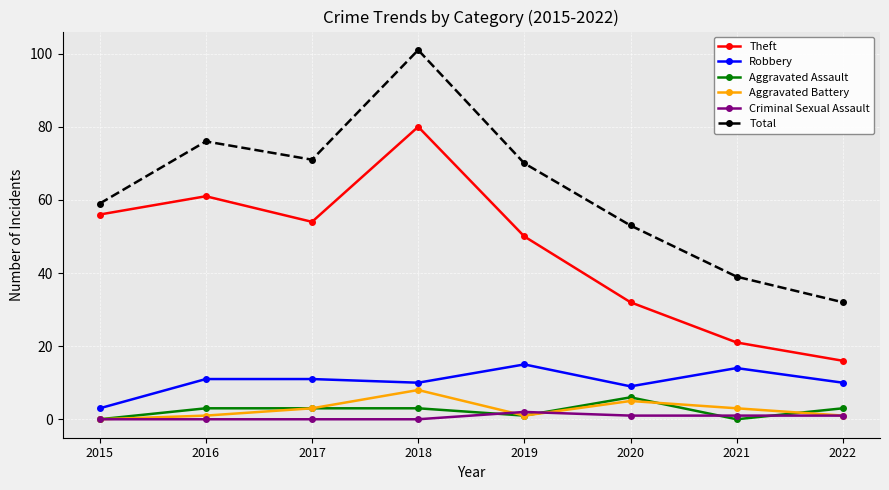

Which category has the highest value across all series?

2018